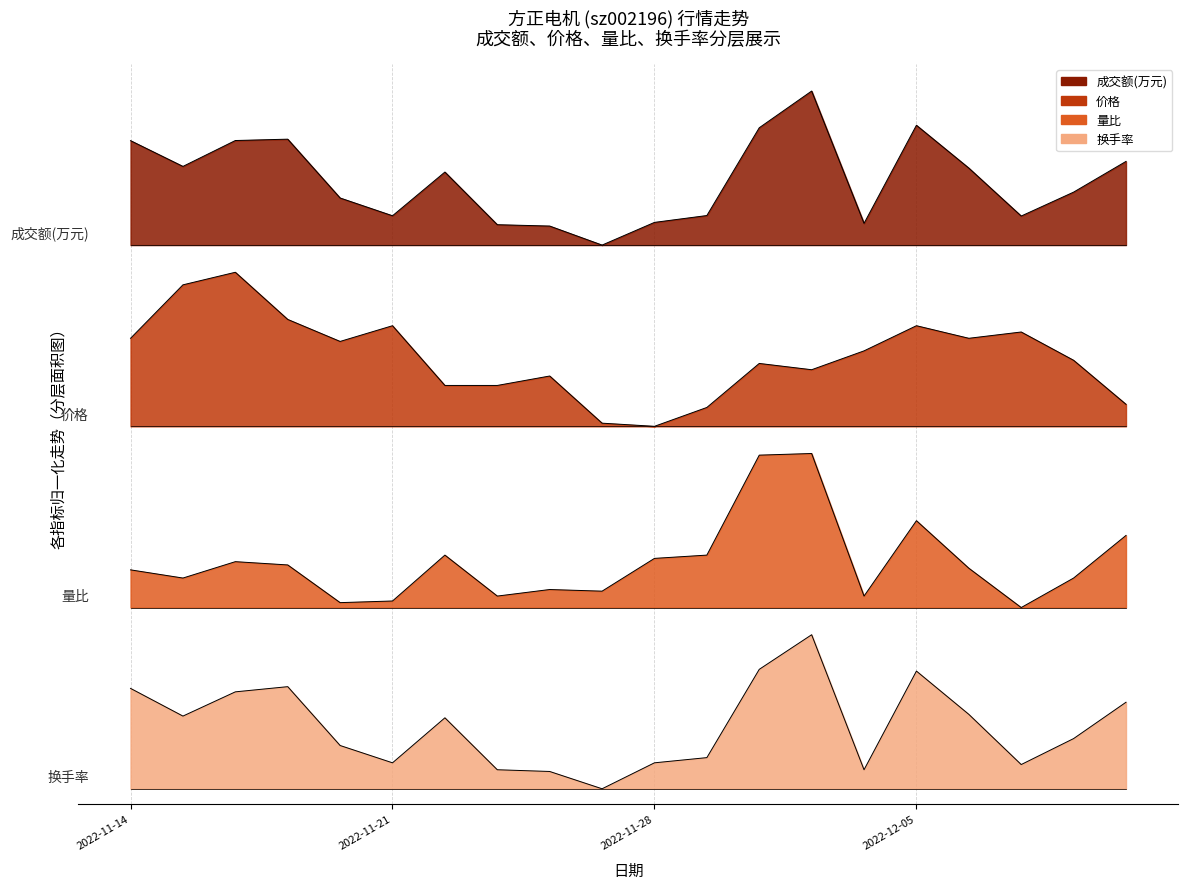

Which series has the largest total across all categories?

成交额(万元)